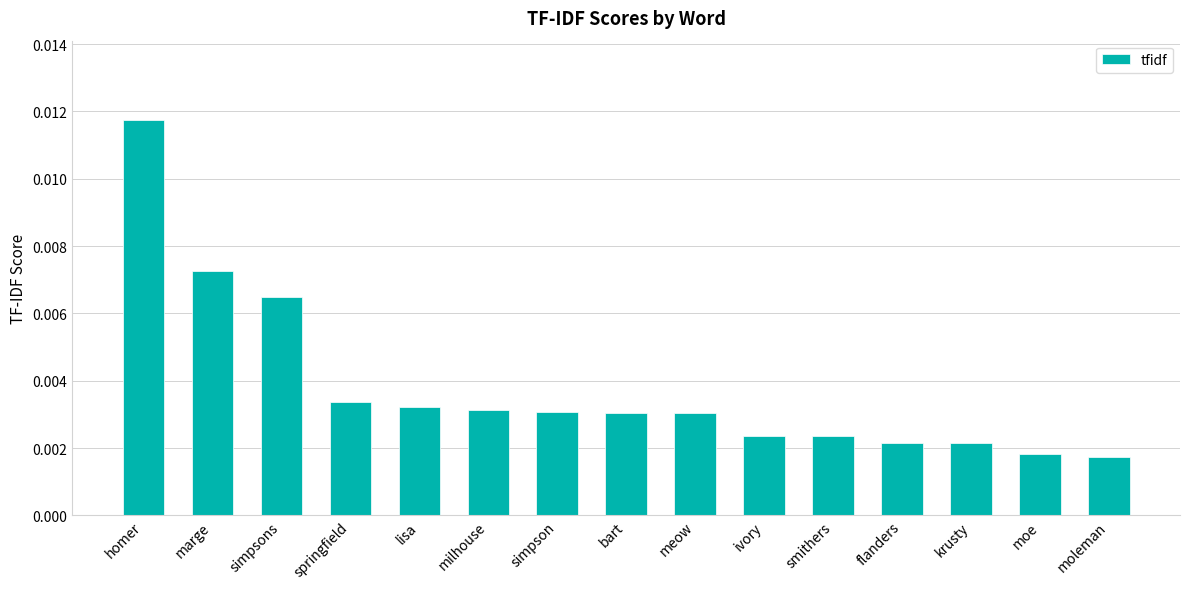

Between homer and simpsons, which is larger?

homer